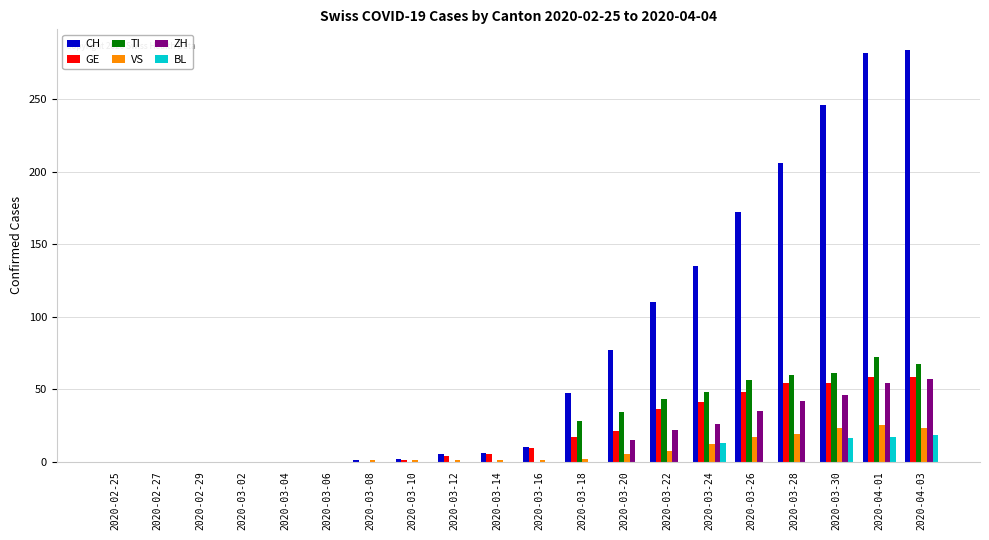

Does the chart contain stacked bars?

No